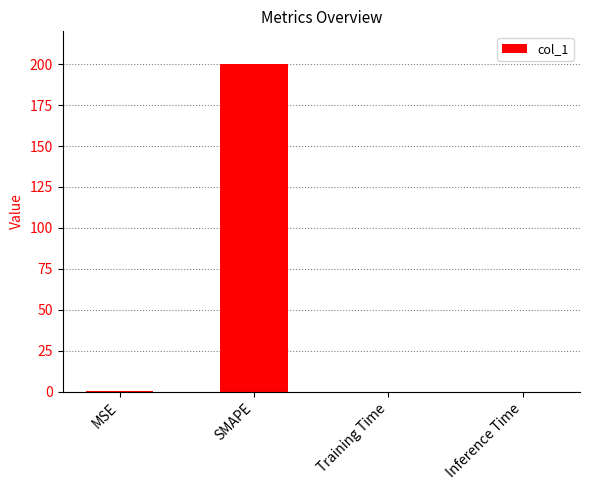

The chart shows a value of 137.6 at SMAPE. True or false?

False